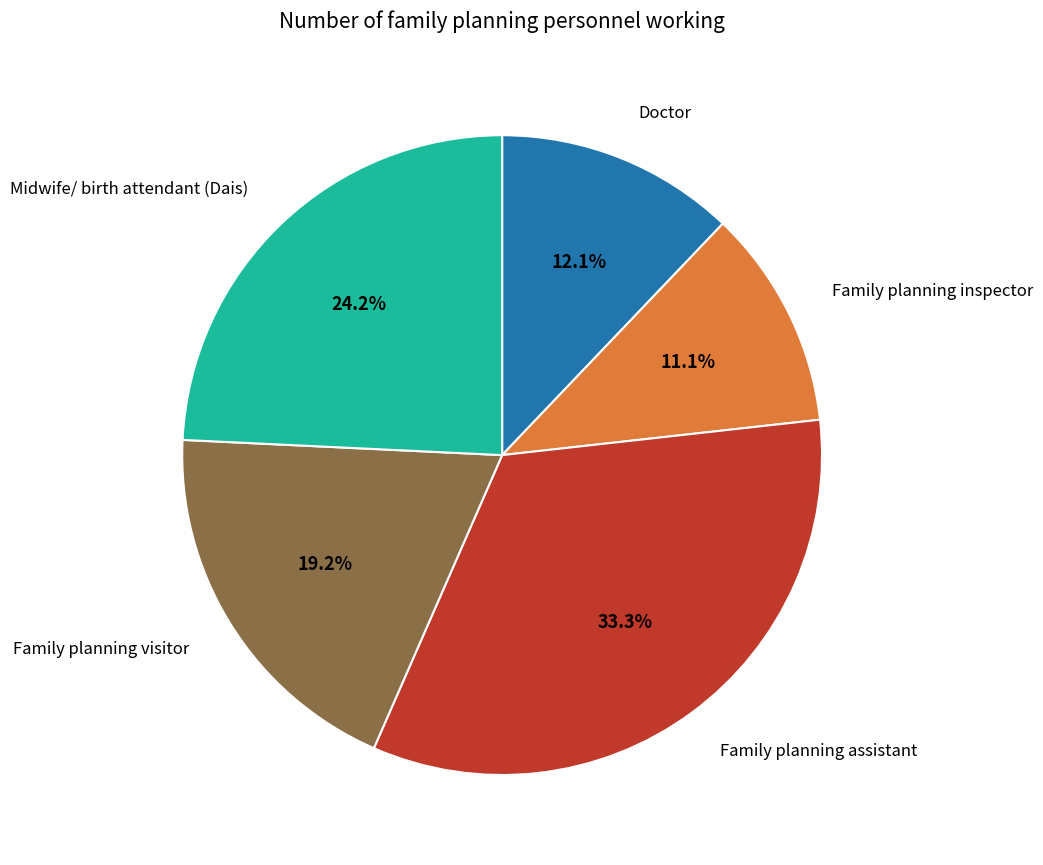

Does any single category account for the majority?

No